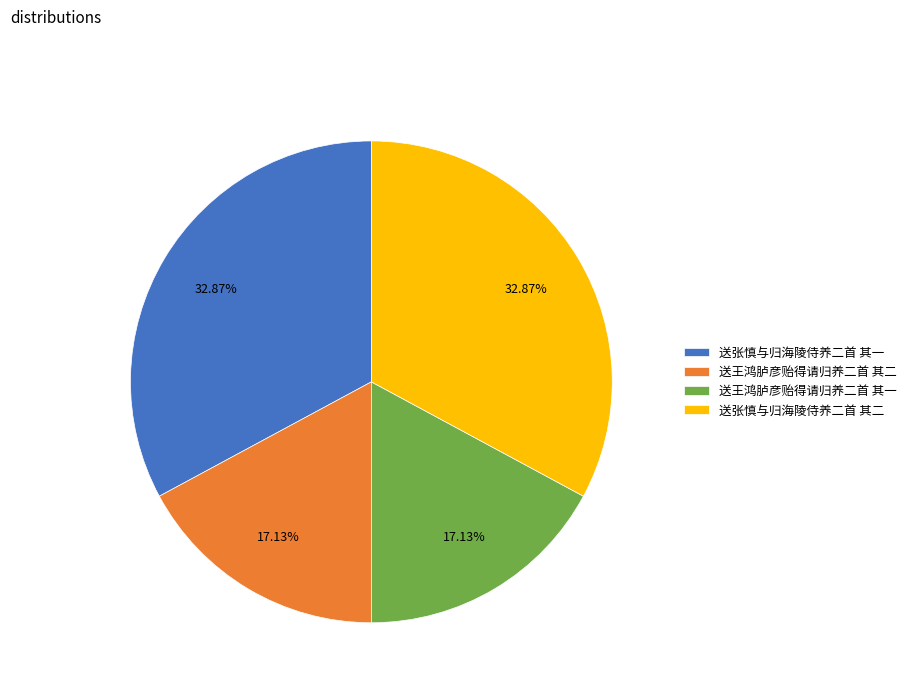

Is it true that 送王鸿胪彦贻得请归养二首 其二 is 27% of the pie?

False